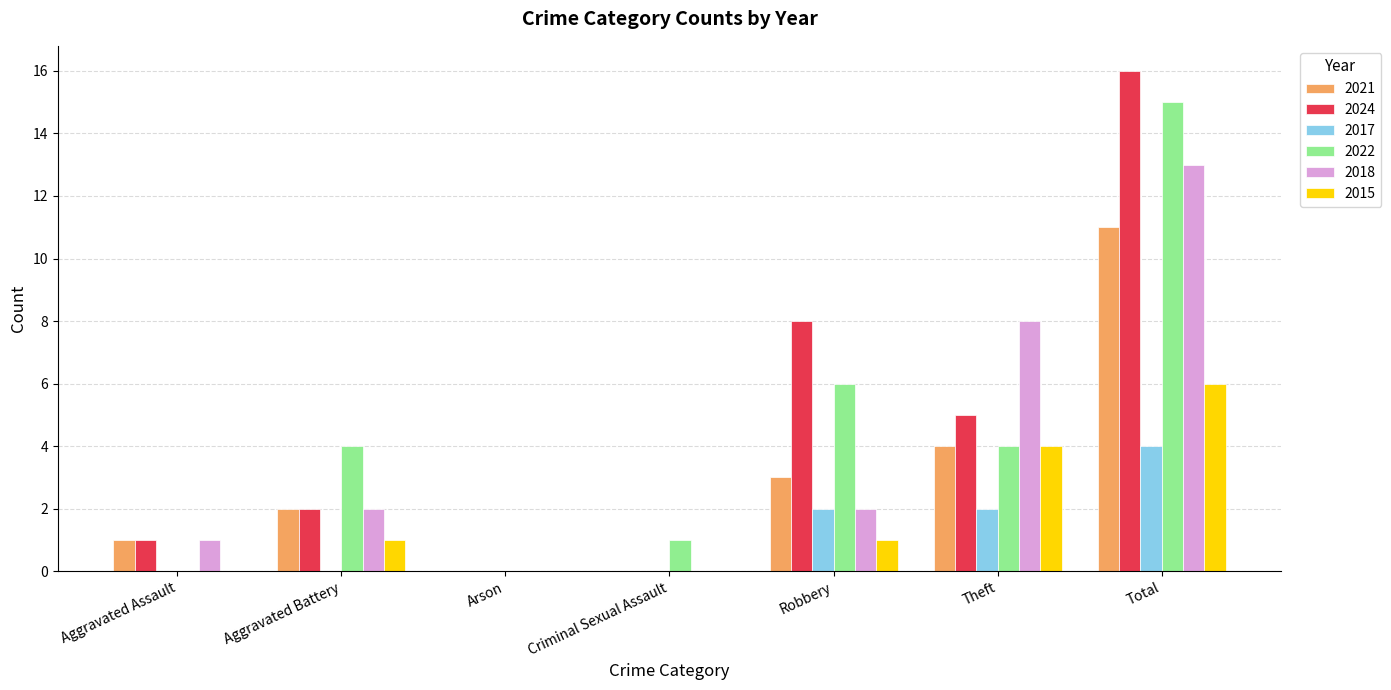

Reading left to right, transcribe all the data shown in this chart.

2021: Aggravated Assault=1	Aggravated Battery=2	Arson=0	Criminal Sexual Assault=0	Robbery=3	Theft=4	Total=11
2024: Aggravated Assault=1	Aggravated Battery=2	Arson=0	Criminal Sexual Assault=0	Robbery=8	Theft=5	Total=16
2017: Aggravated Assault=0	Aggravated Battery=0	Arson=0	Criminal Sexual Assault=0	Robbery=2	Theft=2	Total=4
2022: Aggravated Assault=0	Aggravated Battery=4	Arson=0	Criminal Sexual Assault=1	Robbery=6	Theft=4	Total=15
2018: Aggravated Assault=1	Aggravated Battery=2	Arson=0	Criminal Sexual Assault=0	Robbery=2	Theft=8	Total=13
2015: Aggravated Assault=0	Aggravated Battery=1	Arson=0	Criminal Sexual Assault=0	Robbery=1	Theft=4	Total=6